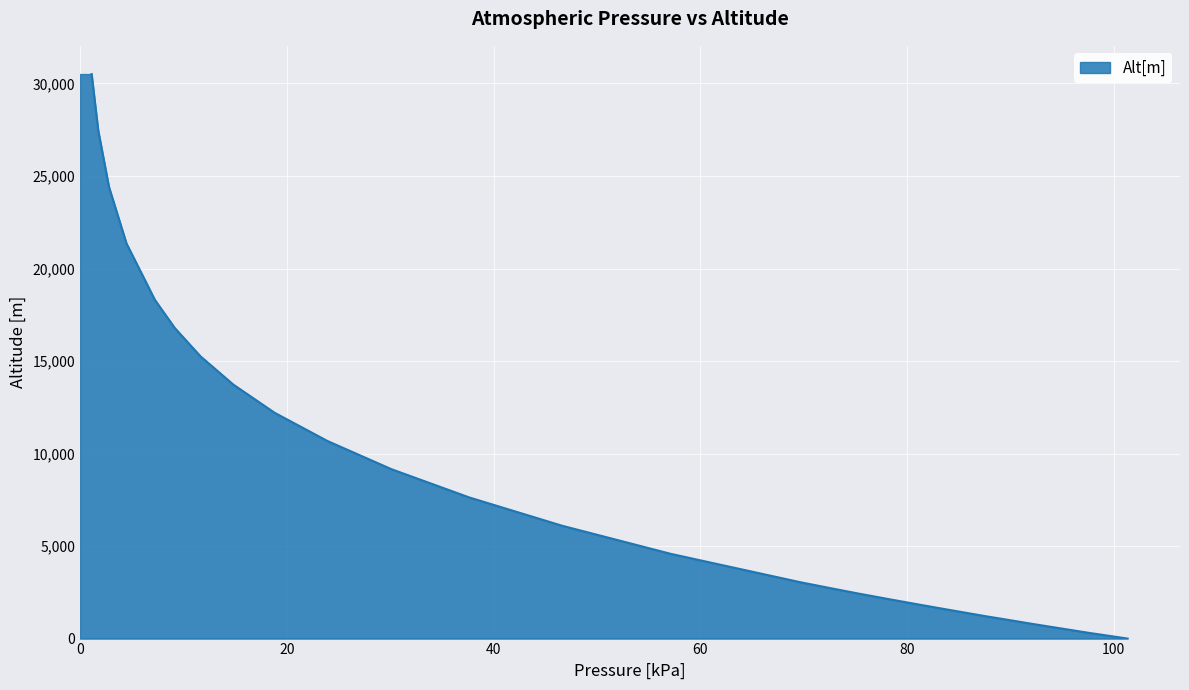

The chart shows a value of 13588 at 30.13. True or false?

False